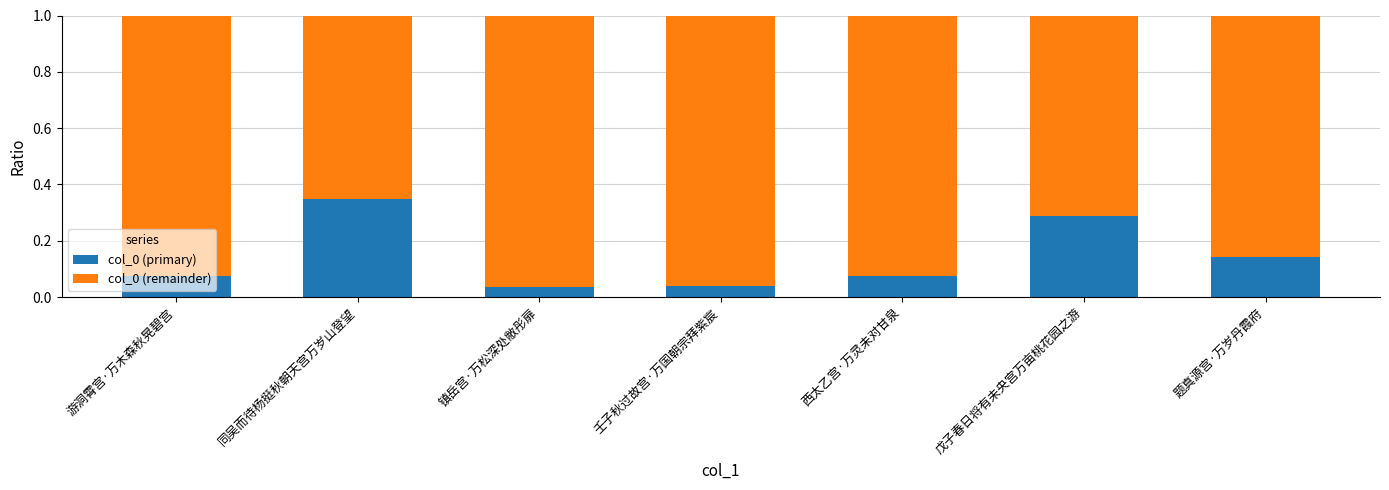

How many bars are there in total?

7